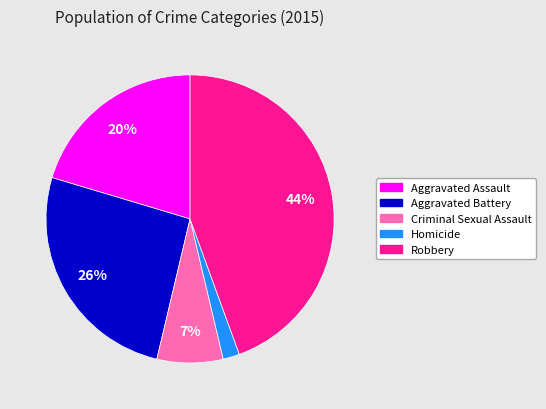

To the nearest percent, what is the average slice percentage?

20%